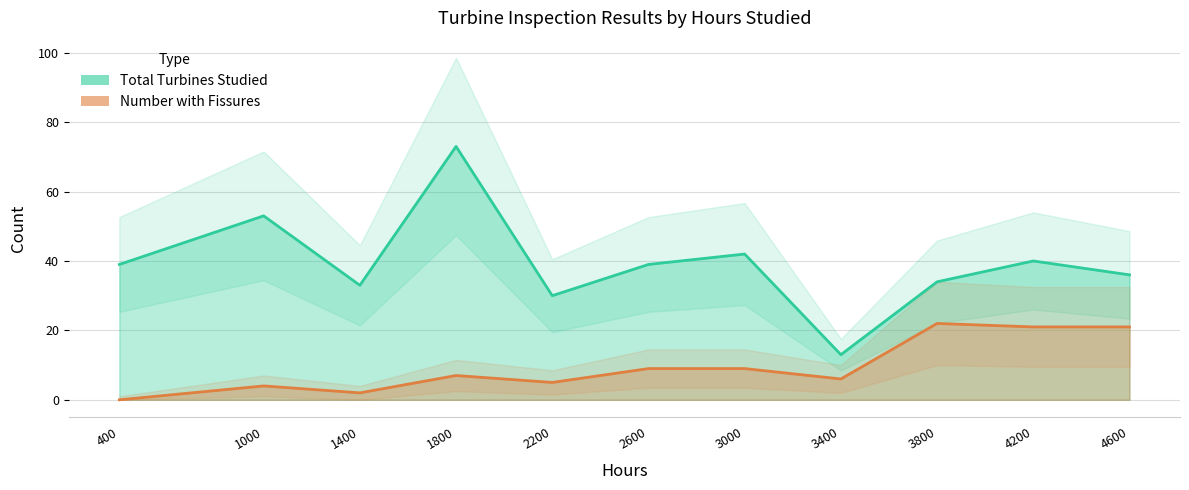

Reading right to left, transcribe all the data shown in this chart.

Total Turbines Studied: 36	40	34	13	42	39	30	73	33	53	39
Number with Fissures: 21	21	22	6	9	9	5	7	2	4	0